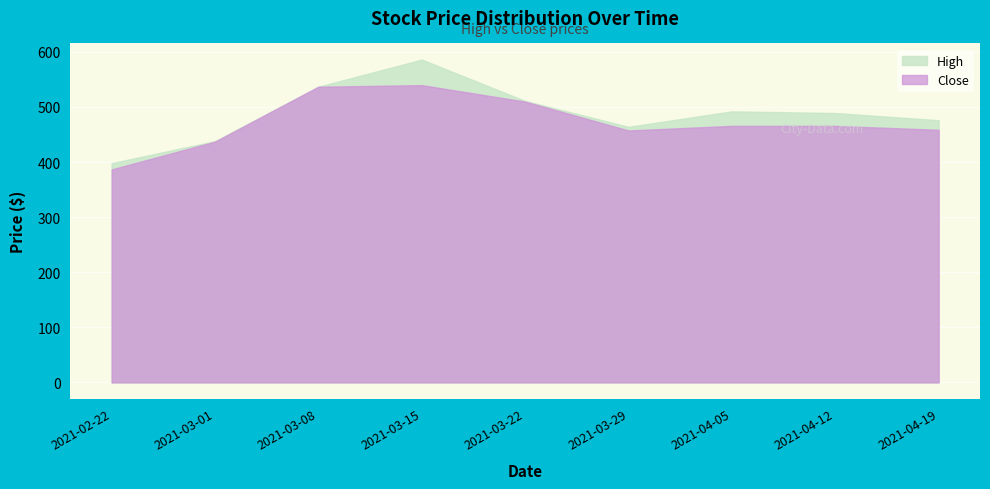

Read the Close value at 2021-04-19.

458.5